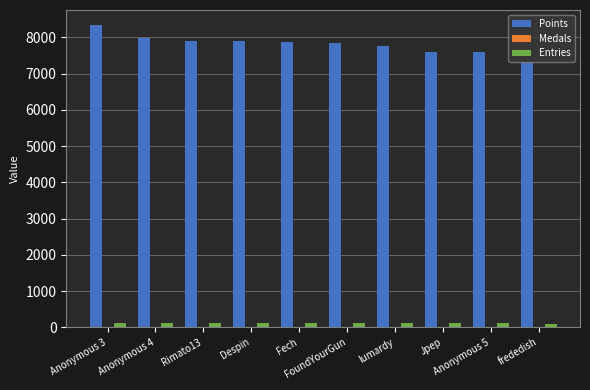

Where does the Entries series first go above 114?

Anonymous 3